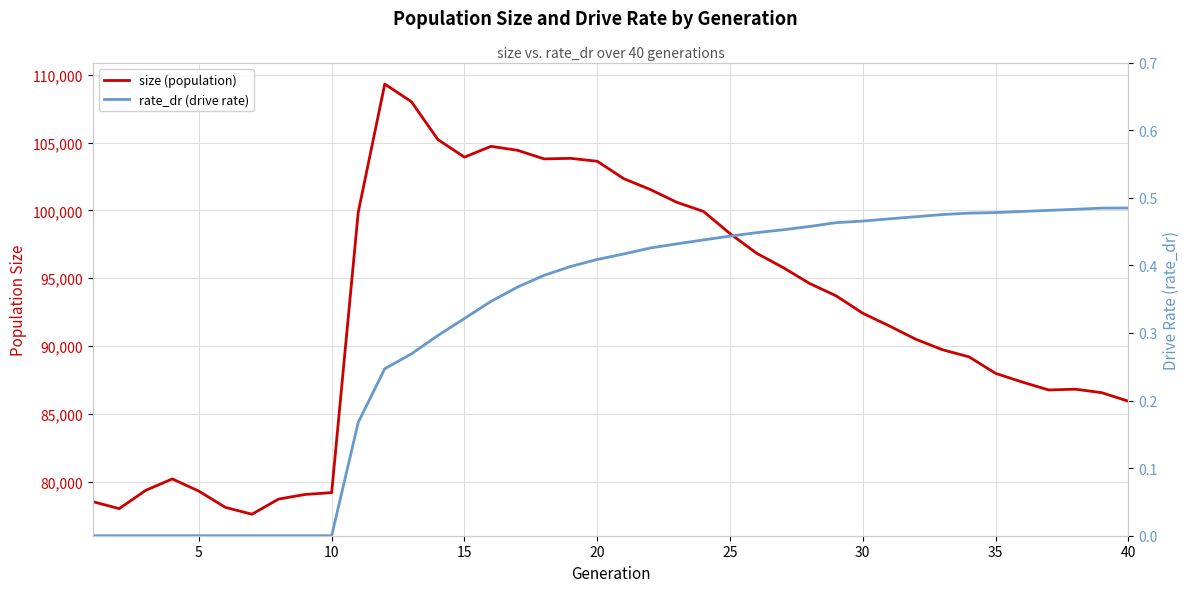

Rank the series at 10 from highest to lowest value.

size (population), rate_dr (drive rate)